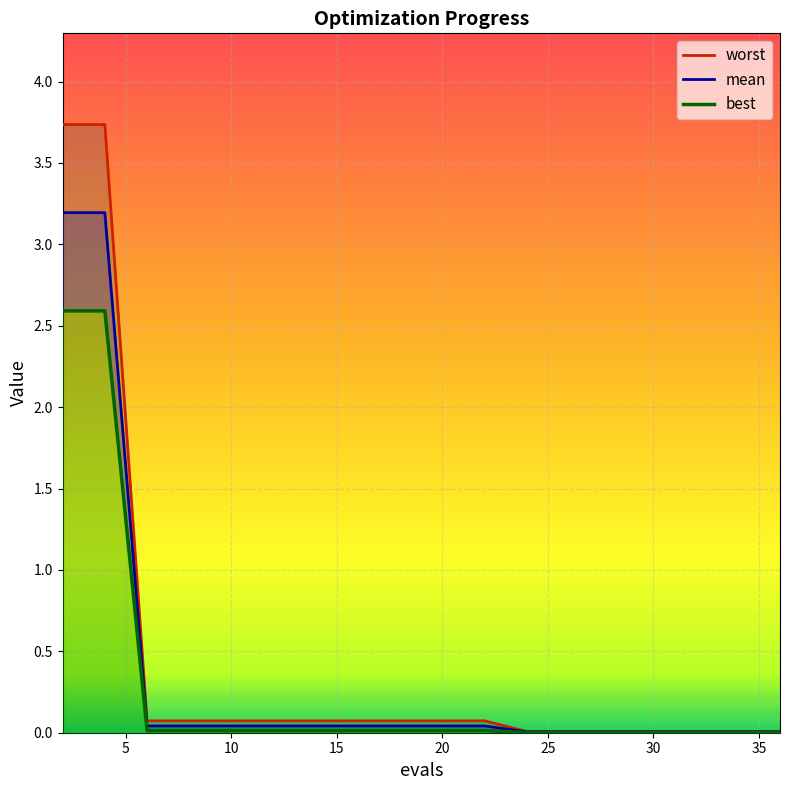

Is it true that mean equals 0.0 at 36?

True